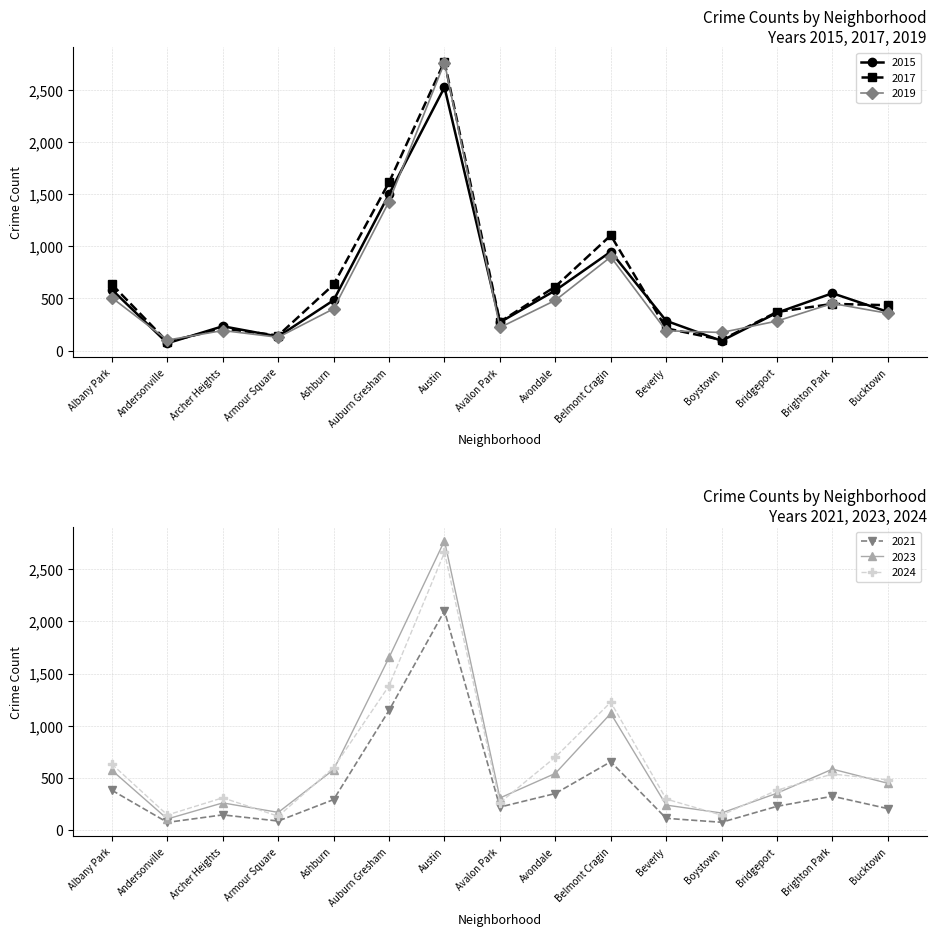

What is the label of the 12th point from the right?

Armour Square